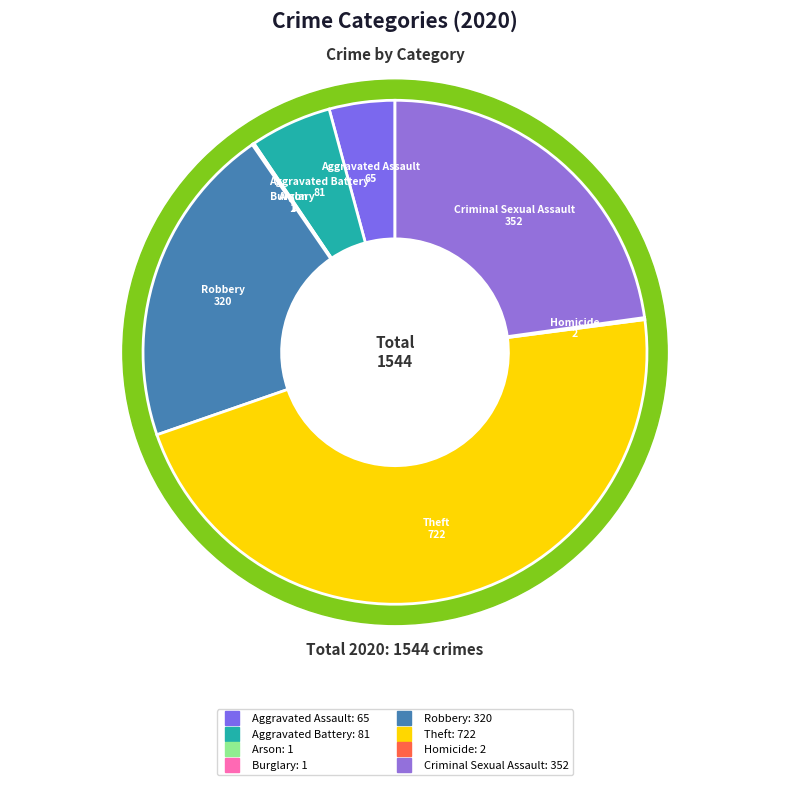

The Homicide slice represents 8% of the pie. True or false?

False